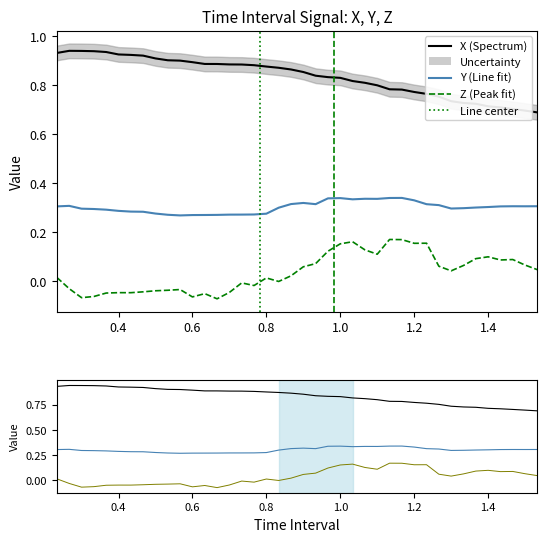

What is the approximate value of Z at 0.9333333333333332?

0.1